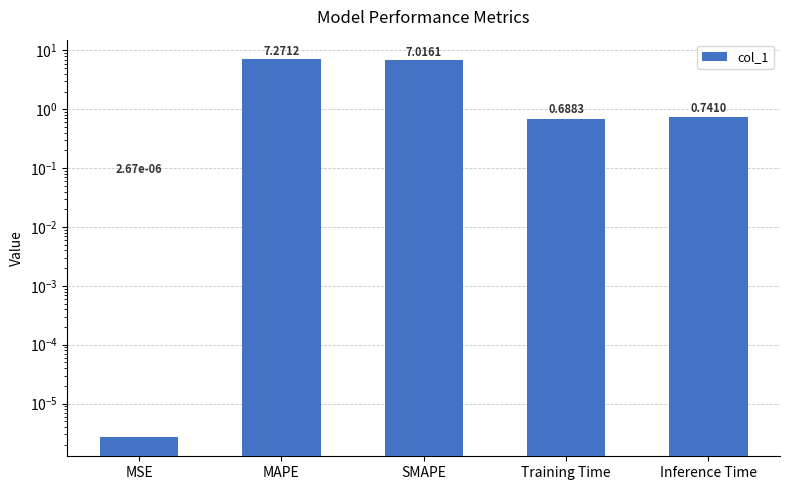

The chart shows a value of 12.5 at SMAPE. True or false?

False